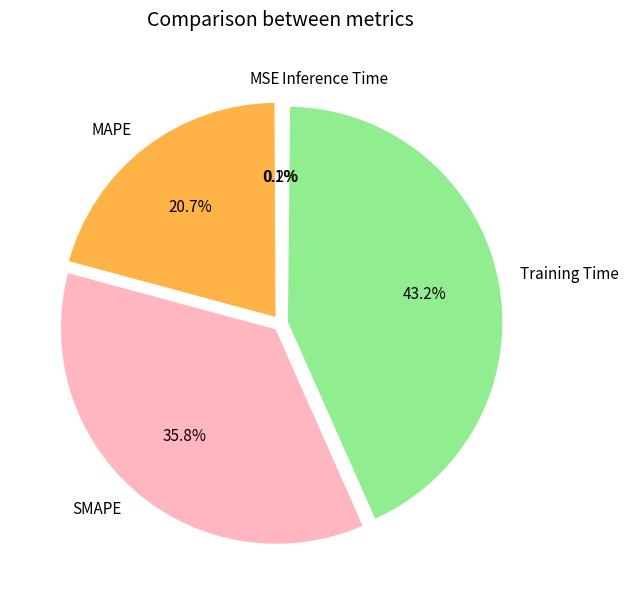

What is the total percentage of MAPE and Training Time?

63.9%